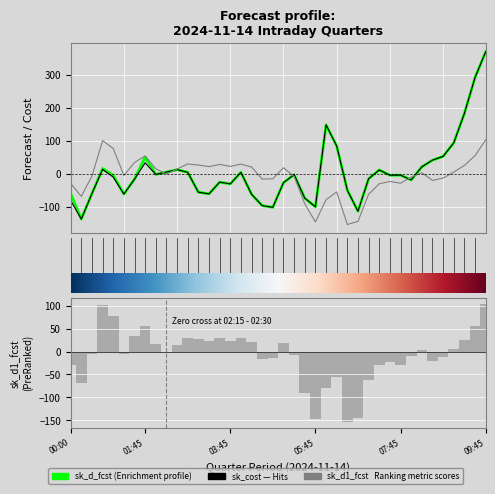

Which series changed the most between 05:15 - 05:30 and 06:30 - 06:45?

sk_d1_fcst